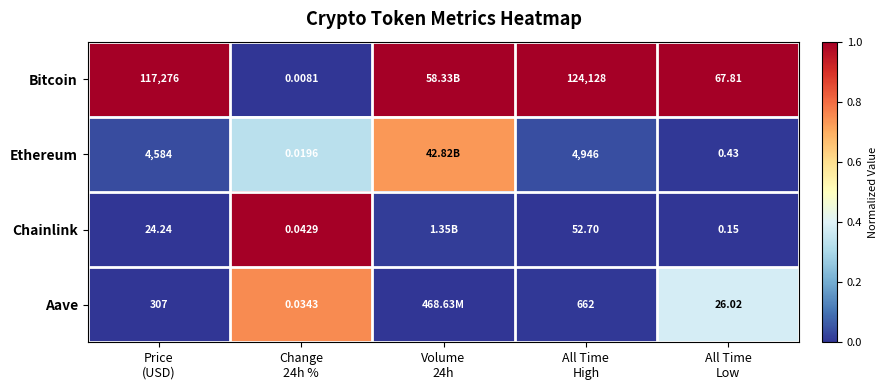

Is it true that Chainlink equals 0.0 at Volume 24h?

False